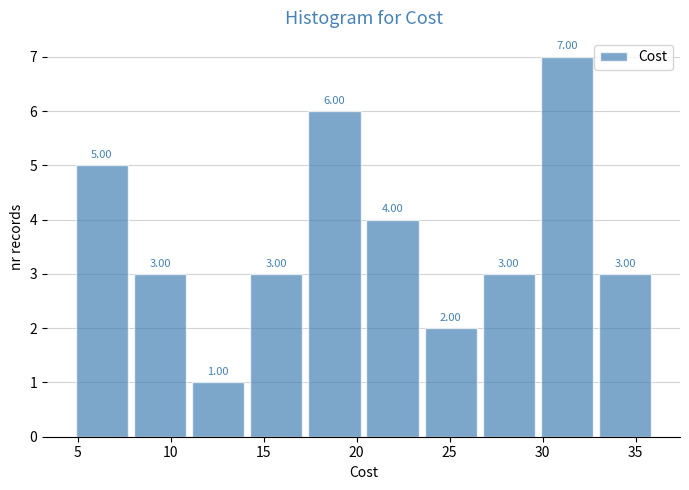

How tall is the bar that spans 11.0 to 14.0 on the x-axis? The bar edges are not printed on the chart, so give them approximately, as read against the axis.

1.00